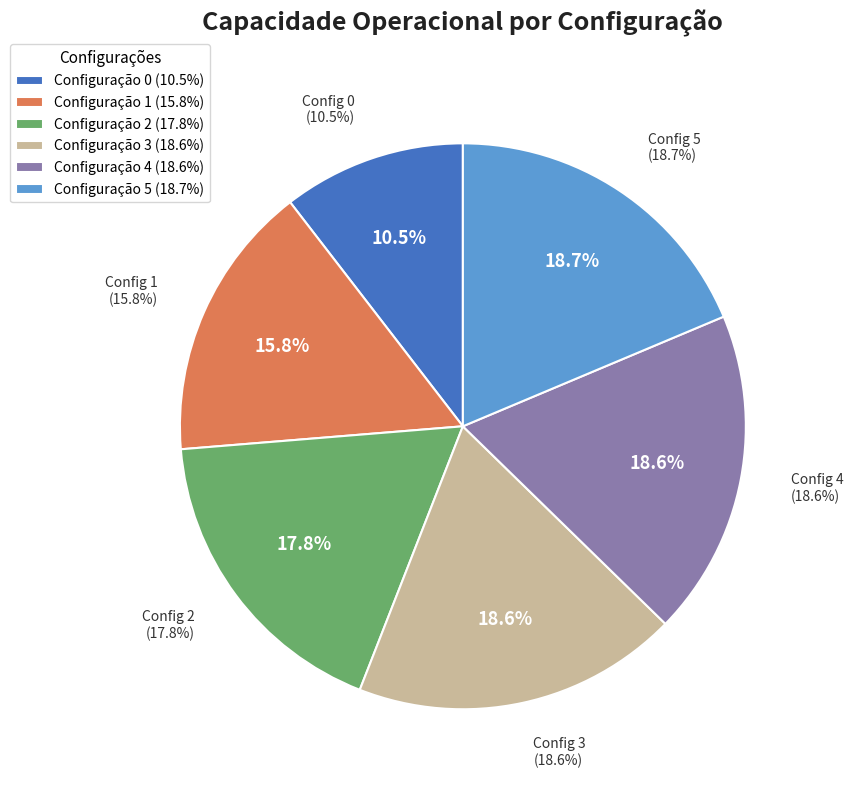

Approximately how many times larger is the value at 2 compared to 3?

1.0